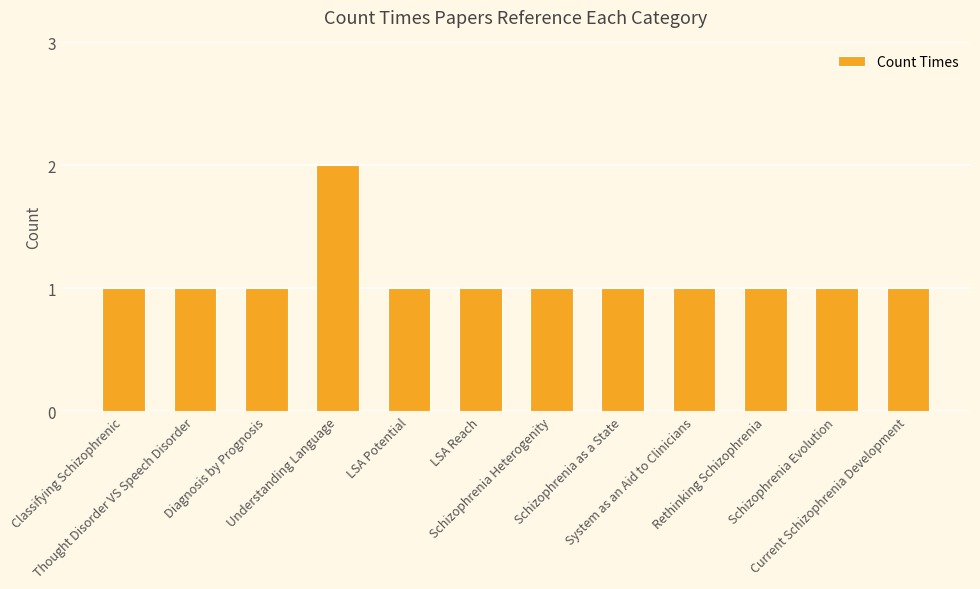

What is the value of the 8th bar from the left?

1